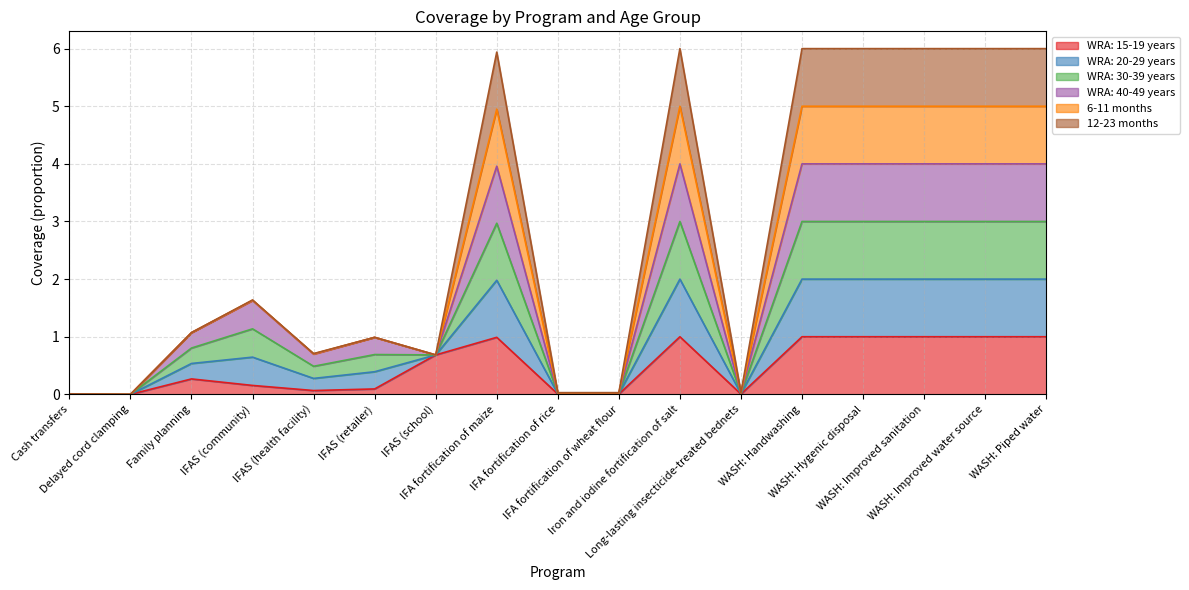

True or false: WRA: 15-19 years and 6-11 months cross at least once.

False